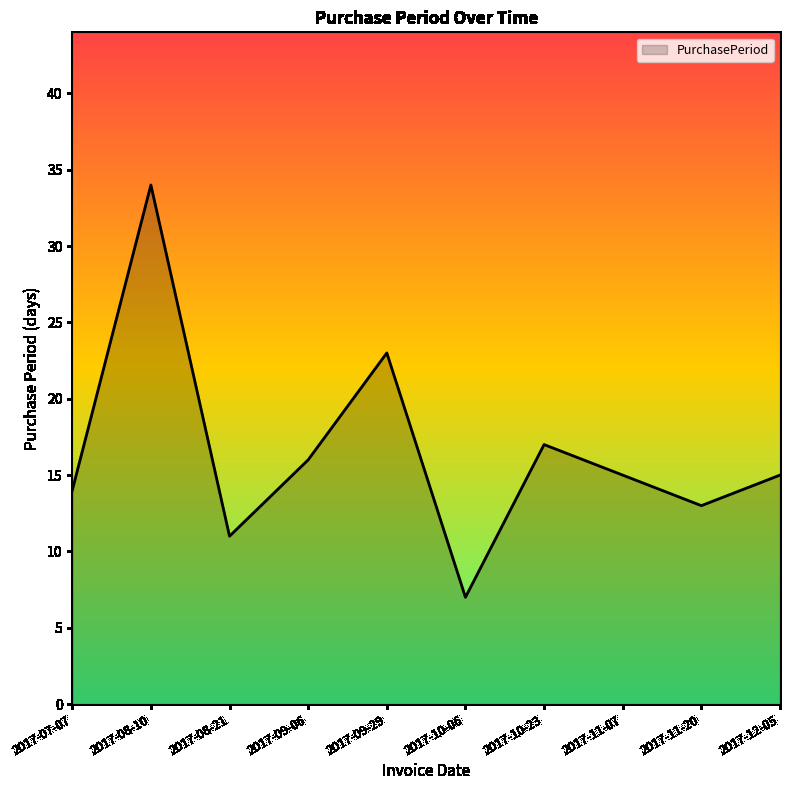

What value does the data have at 2017-11-20, to the nearest 10?

10